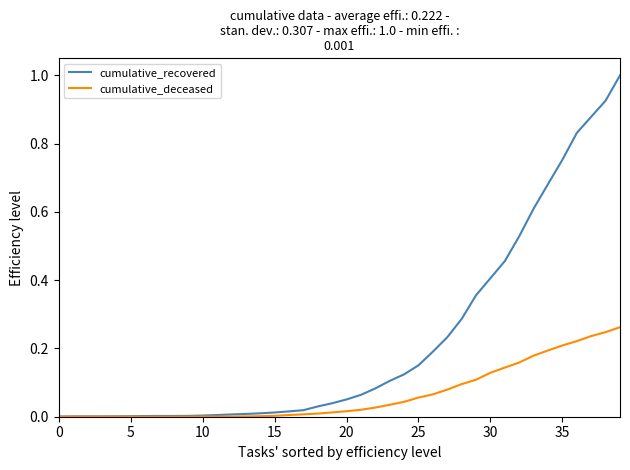

Which series has the largest total across all categories?

cumulative_recovered